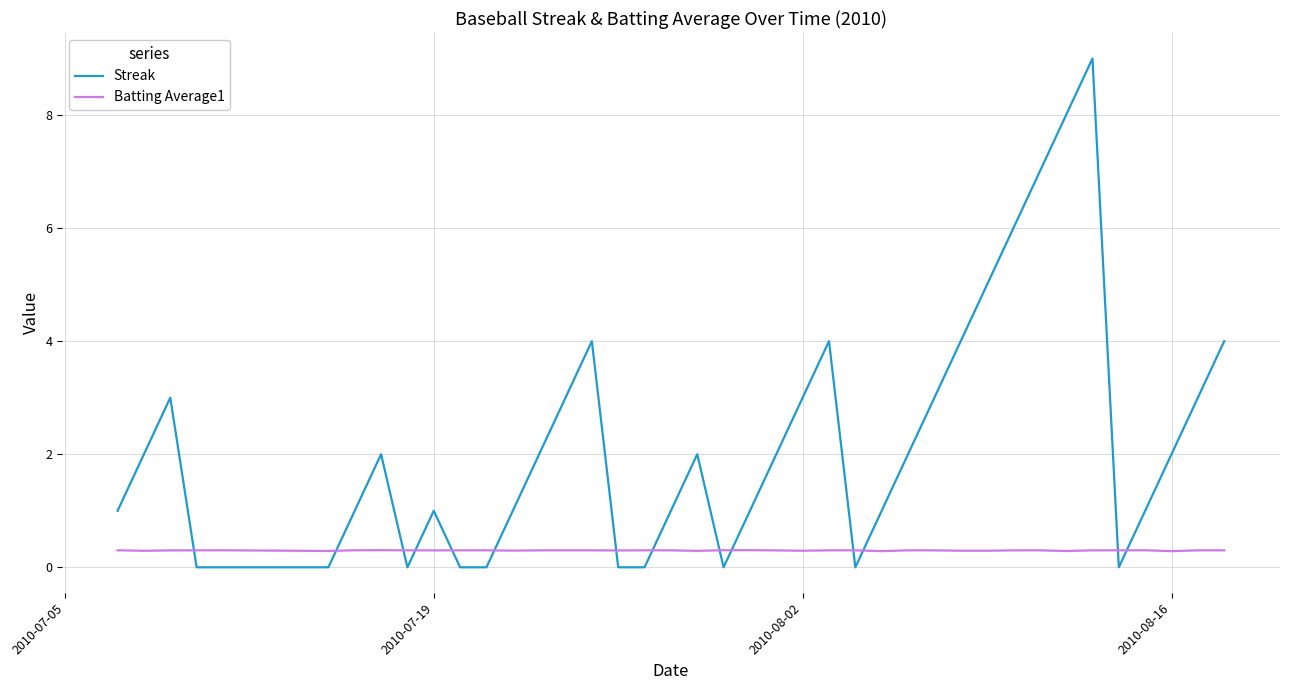

After their last crossing, which series has the higher values: Batting Average1 or Streak?

Streak